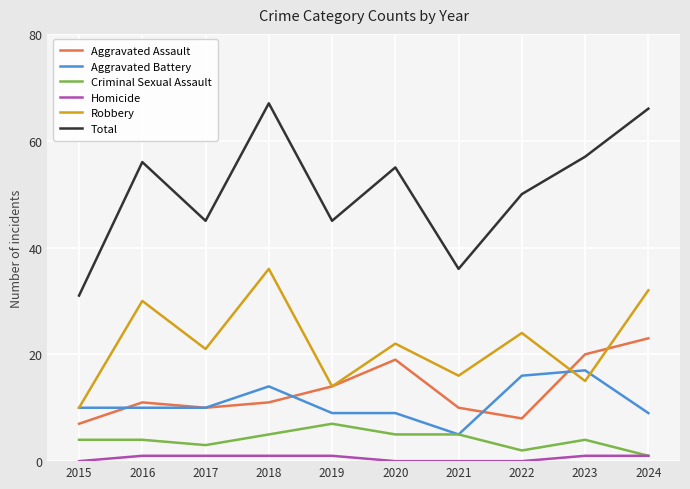

What is the maximum value shown in the chart?

67